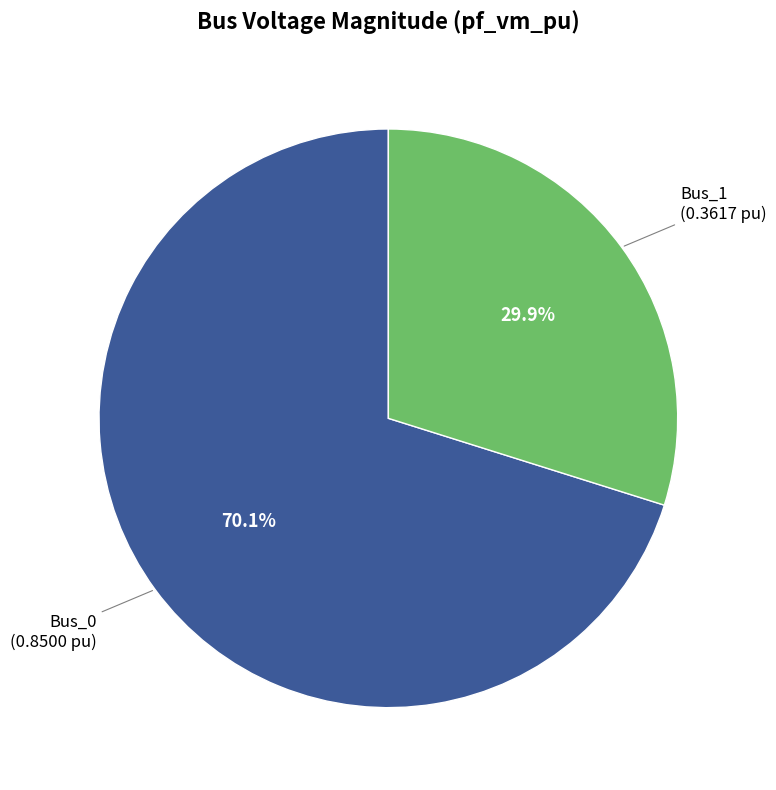

Is there any slice that represents more than half of the pie?

Yes